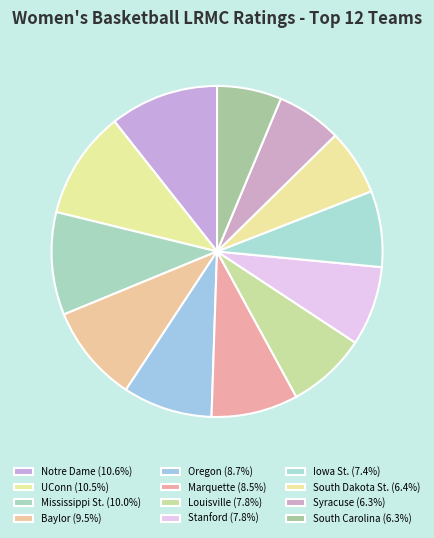

Is it true that Baylor is 15% of the pie?

False